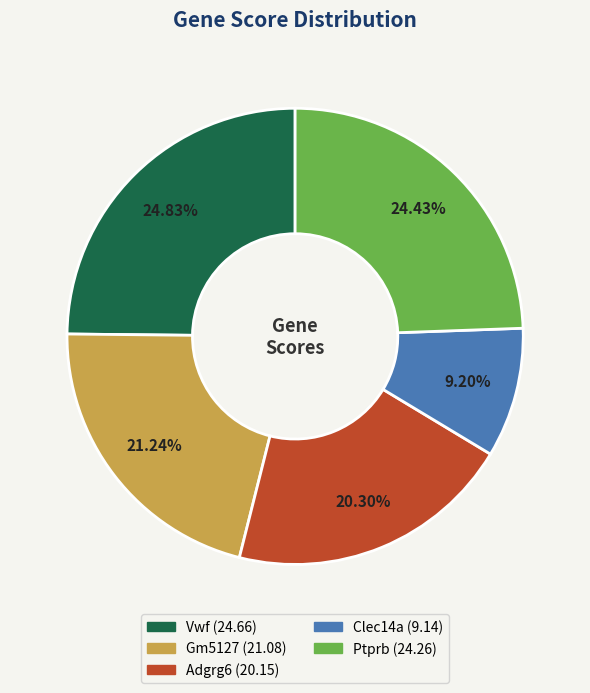

Is there any slice that represents more than half of the pie?

No